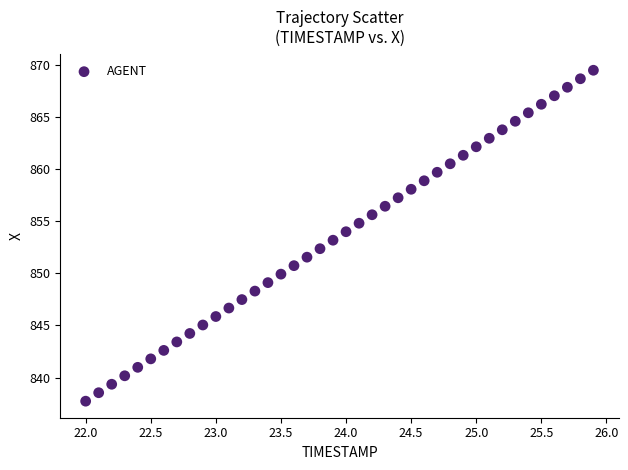

What is the range of Y values (max minus min)?

31.7